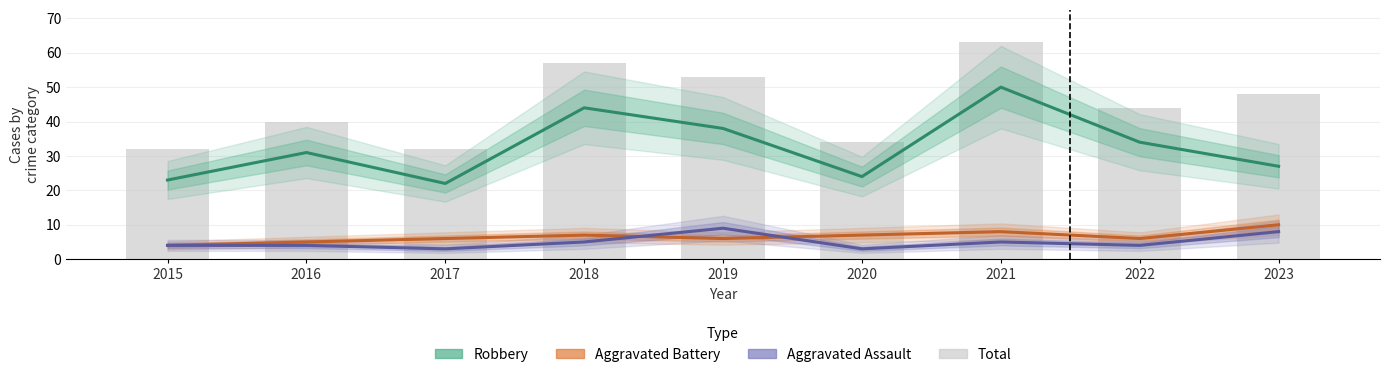

The value of Robbery at 2019 is 8. True or false?

False